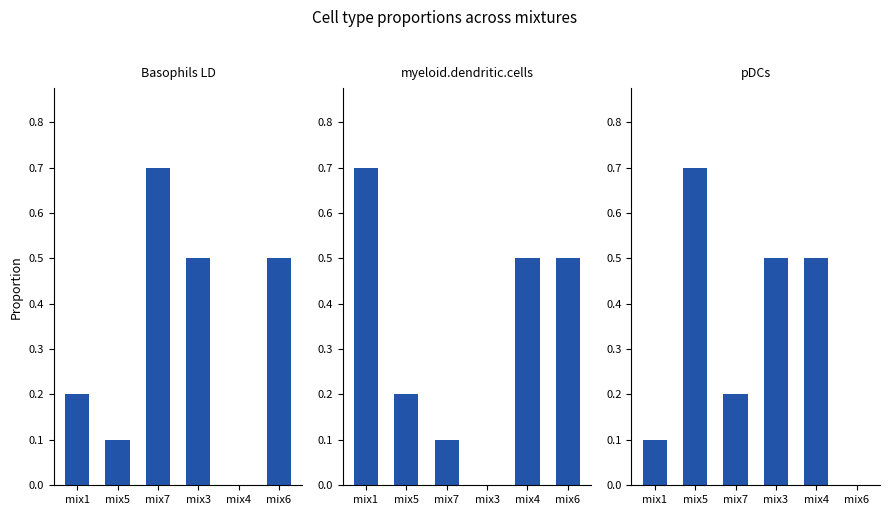

Which series has the largest range (max minus min)?

Basophils LD